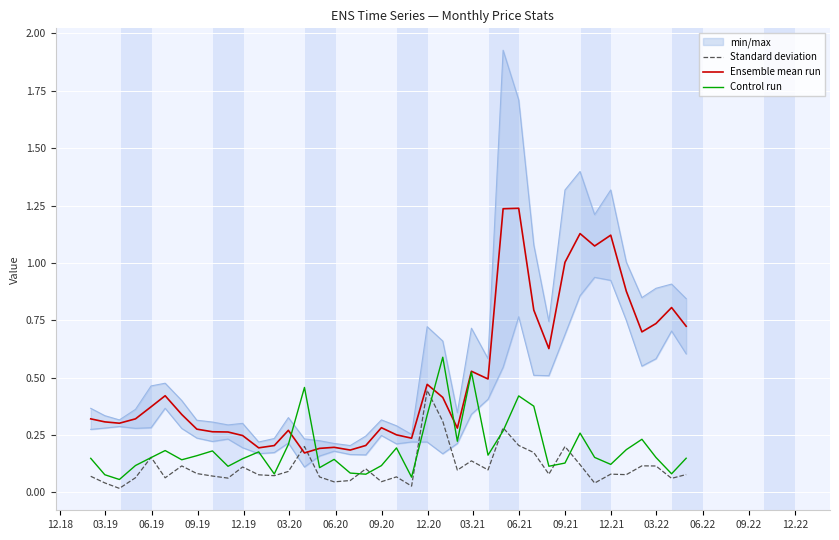

Which series has the widest spread of values?

Ensemble mean run